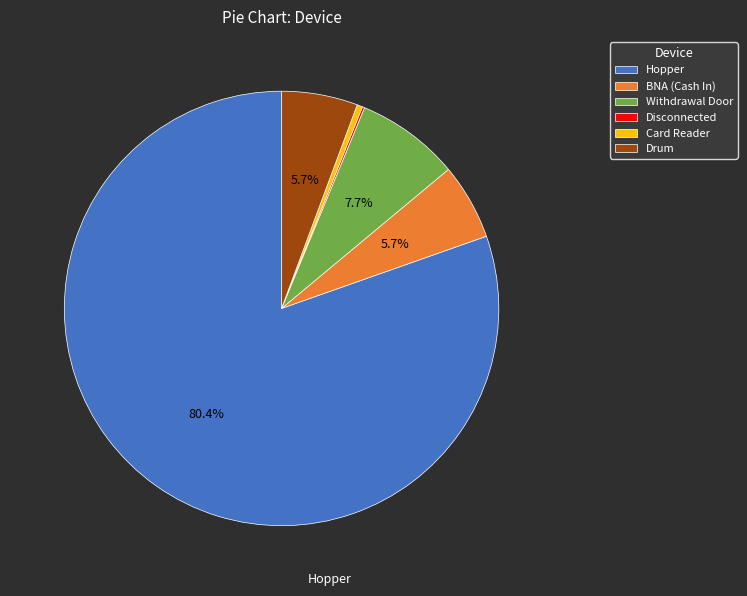

What percentage is the BNA (Cash In) slice, to the nearest percent?

6%